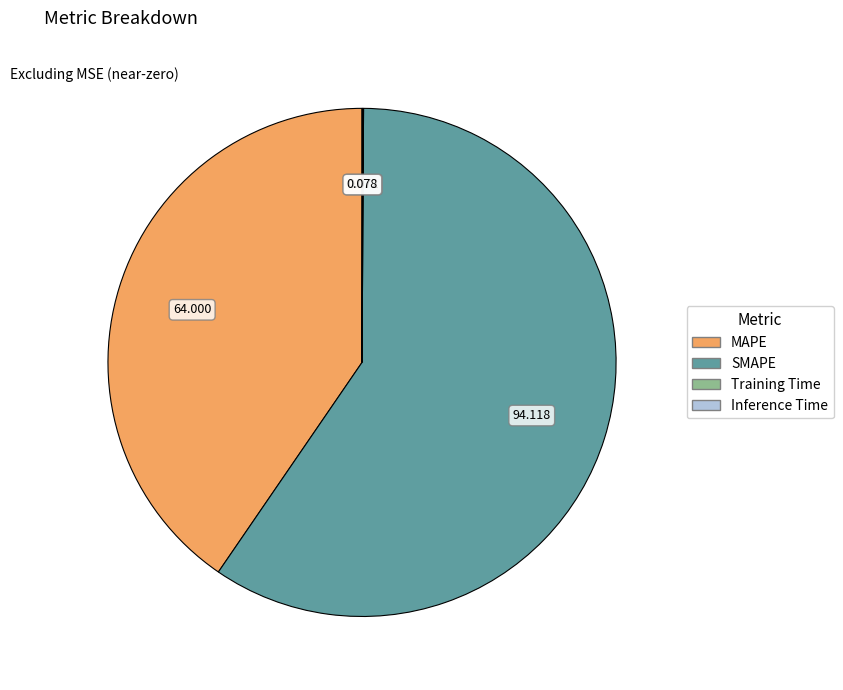

Which category accounts for the majority?

SMAPE